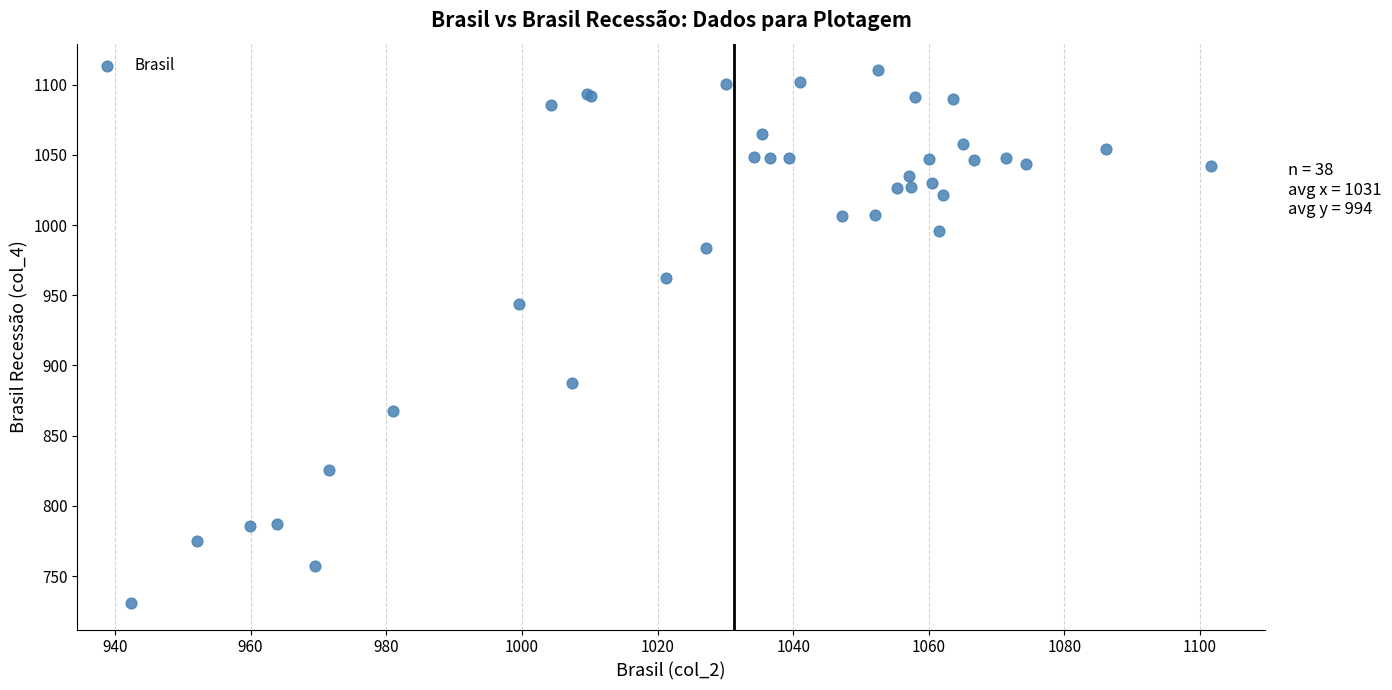

What Y value in the scatter plot is closest to 920?

943.9